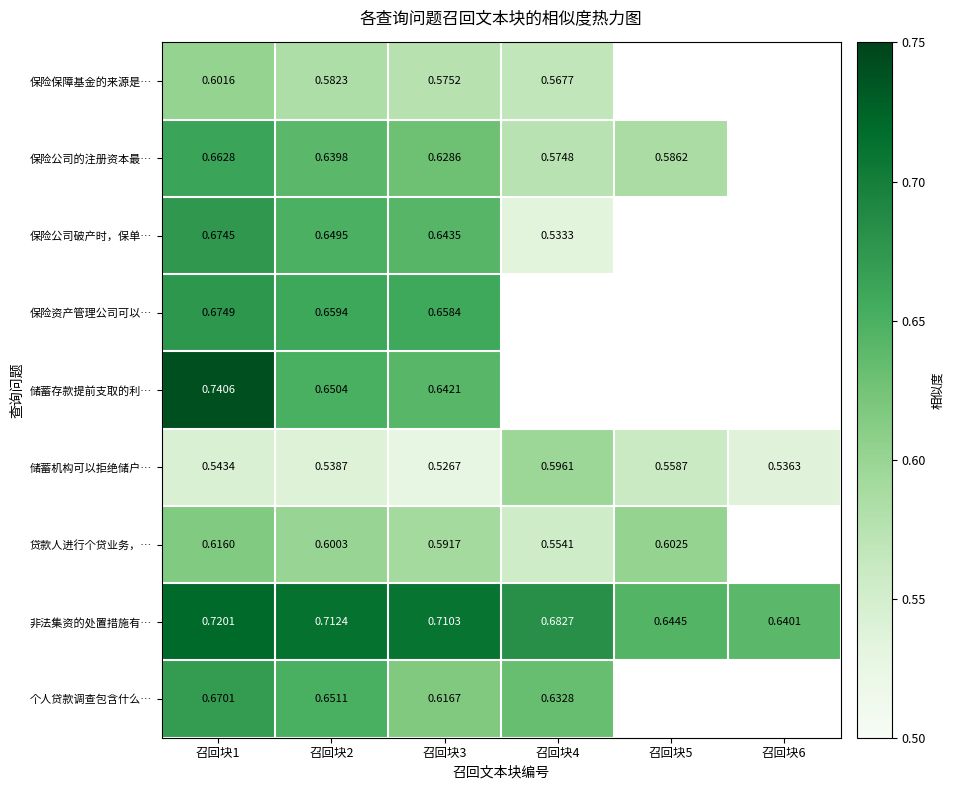

Is the value of 保险公司破产时，保单… at 召回块3 greater than the value of 个人贷款调查包含什么… at 召回块1?

No